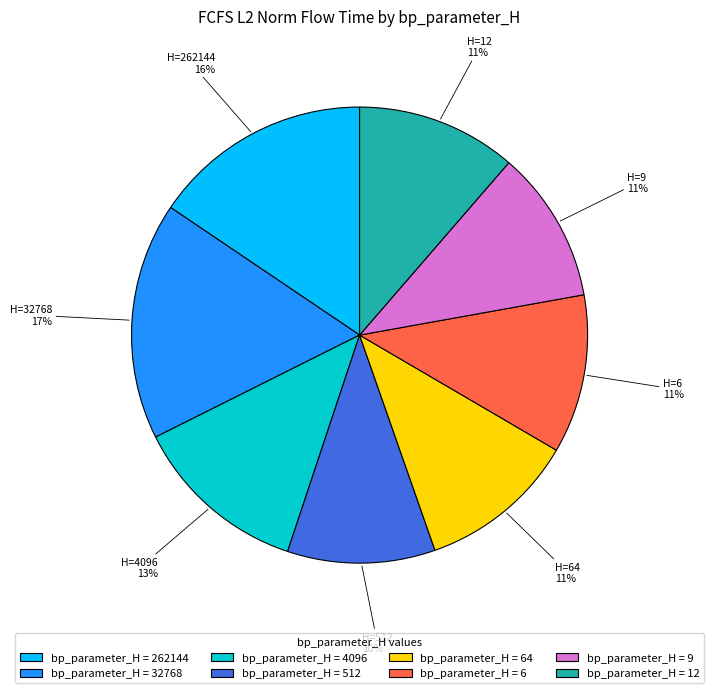

Is there a majority slice in this chart?

No